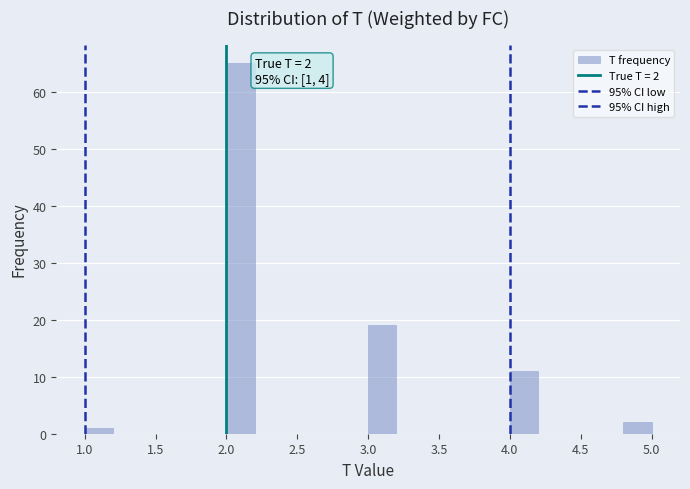

Which range on the x-axis has the tallest bar?

2.0 to 2.2